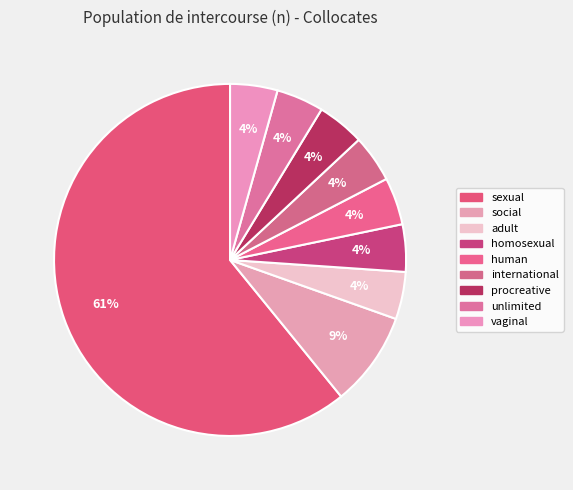

What percentage is the social slice, to the nearest percent?

9%